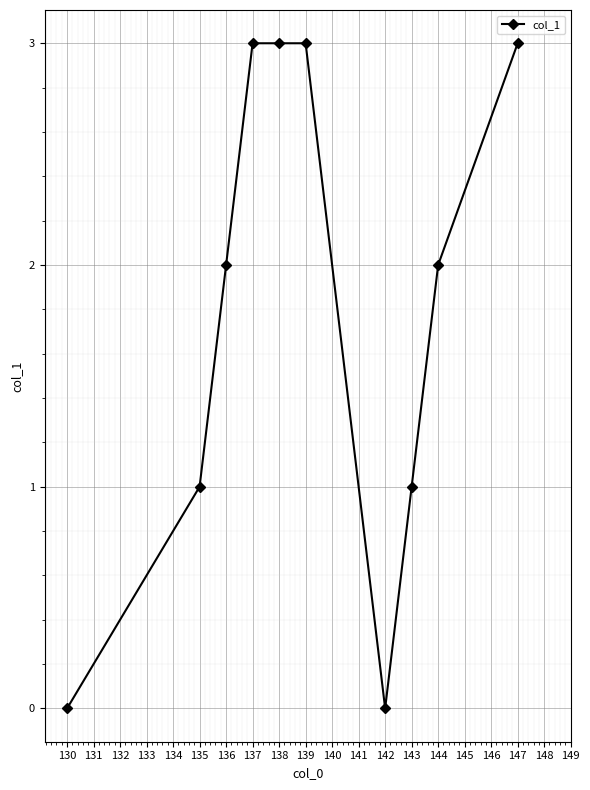

Reading left to right, list all the values displayed in this chart.

0	1	2	3	3	3	0	1	2	3